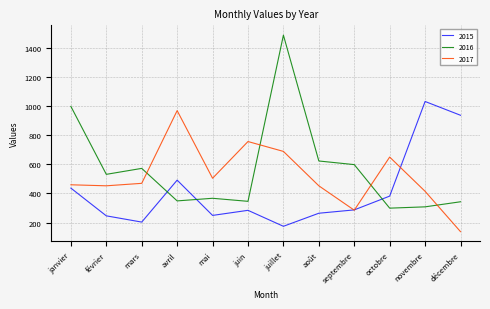

Read the 2017 value at octobre, to the nearest 100.

700